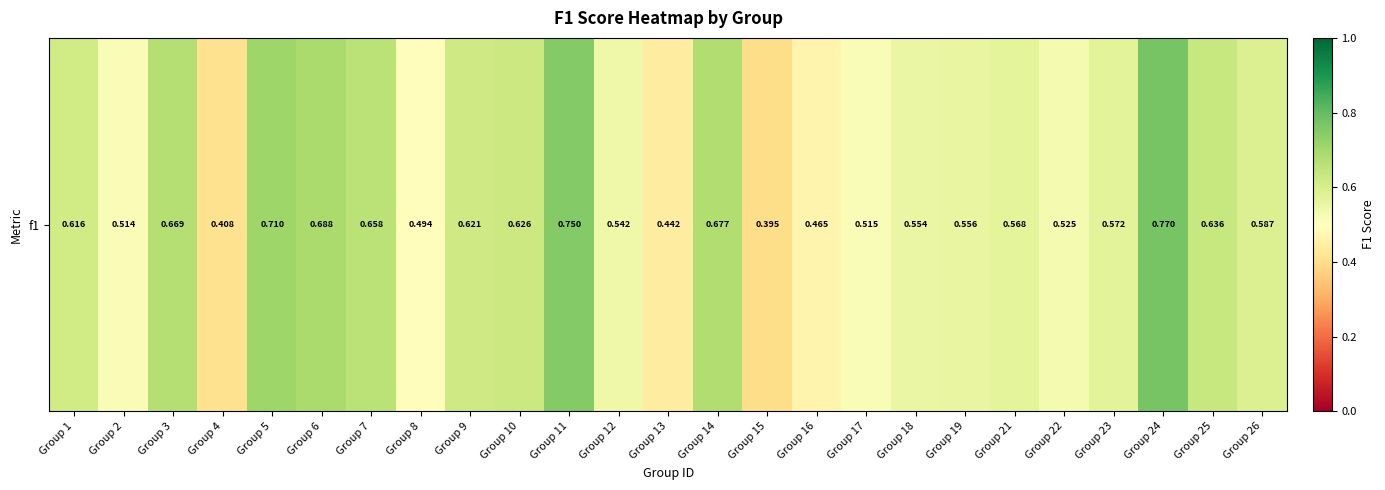

Is it true that the value at Group 21 is 0.2?

False